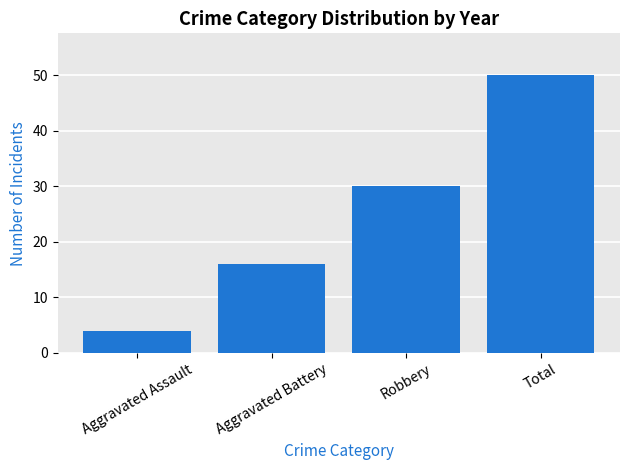

What is the greatest value displayed?

50